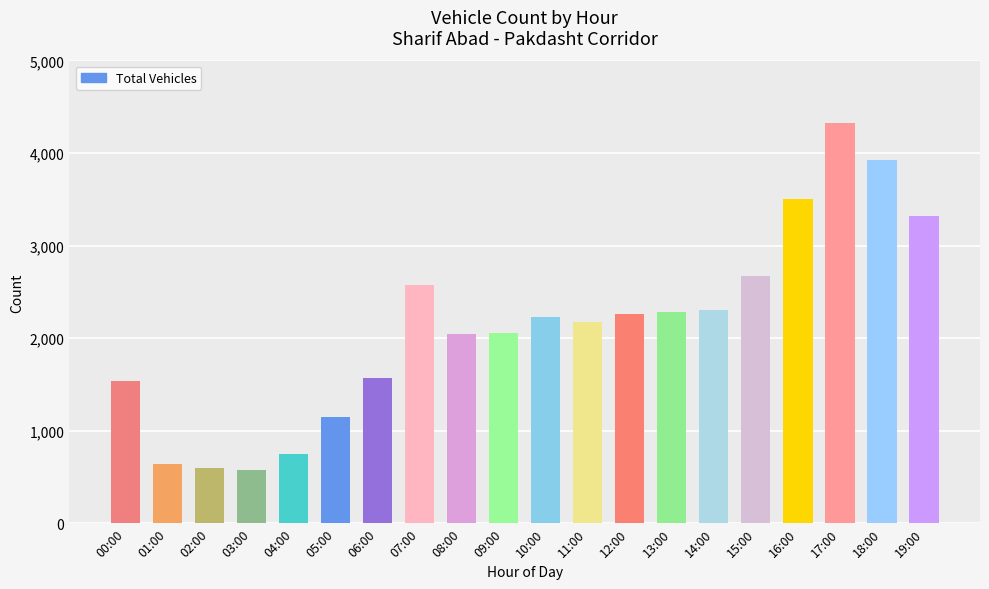

What position from the right is 15:00?

5